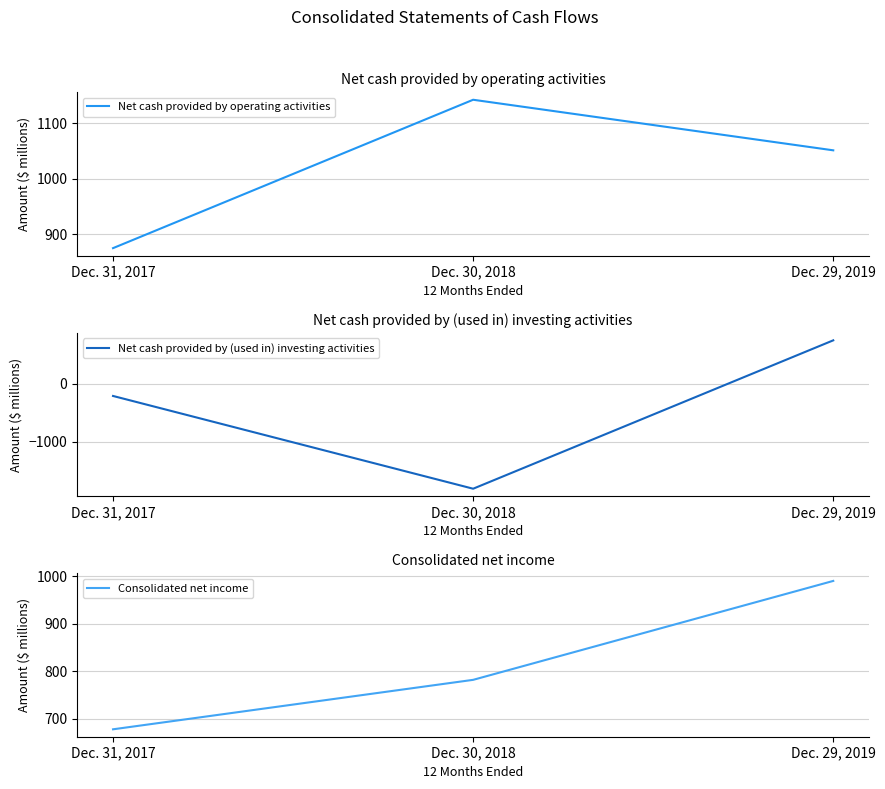

What is the highest value of the Net cash provided by operating activities series?

1142